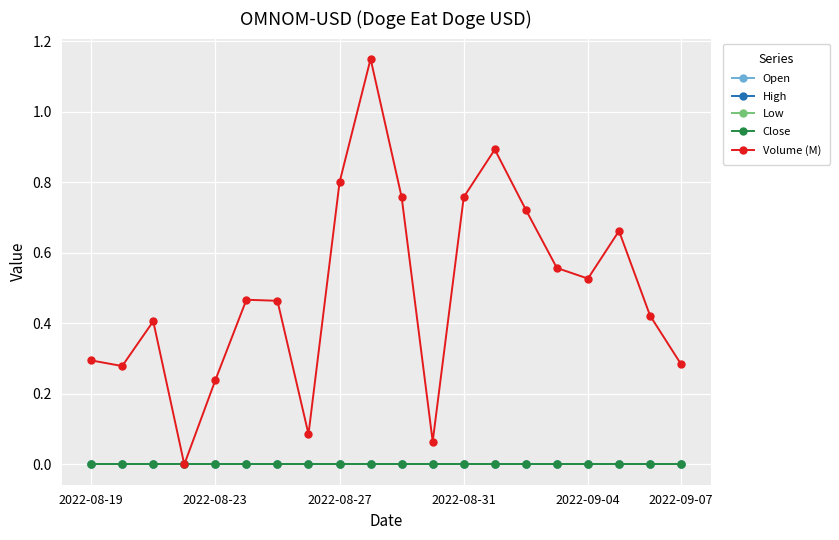

What is the sum of all Volume (M) values?

9.8